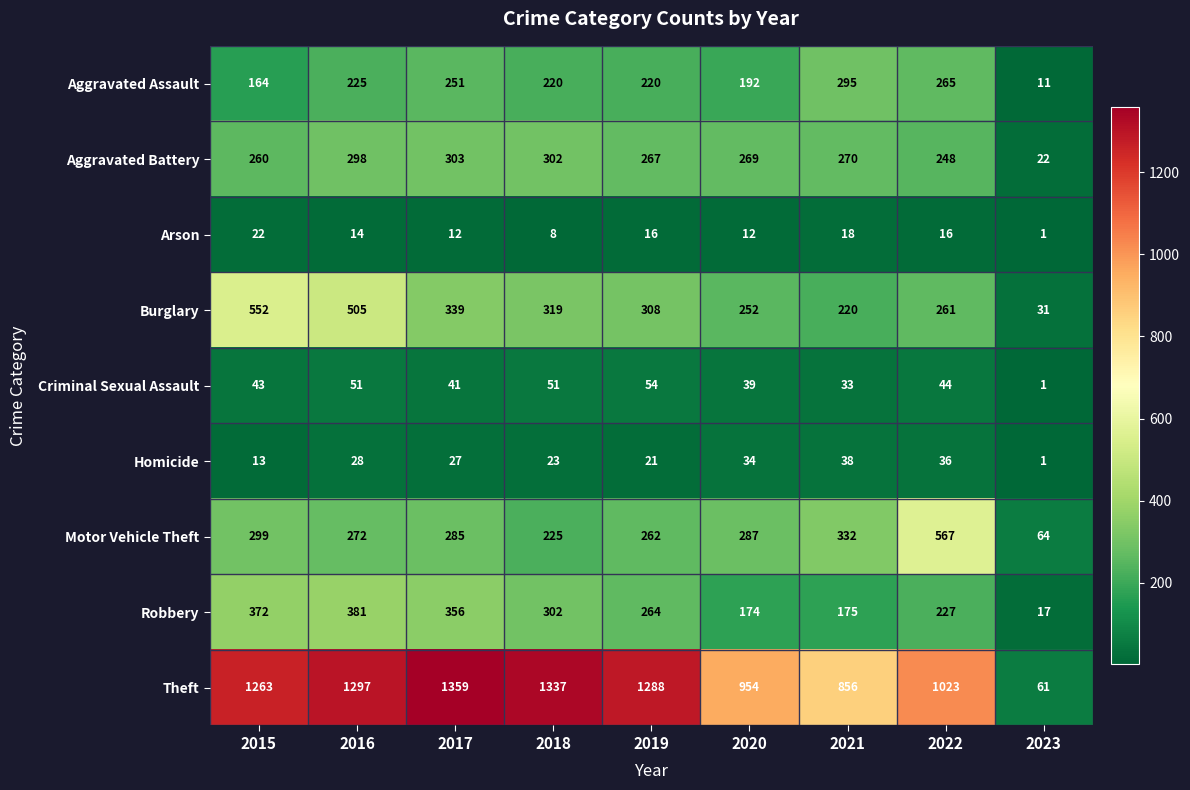

Rank the series at 2020 from highest to lowest value.

Theft, Motor Vehicle Theft, Aggravated Battery, Burglary, Aggravated Assault, Robbery, Criminal Sexual Assault, Homicide, Arson